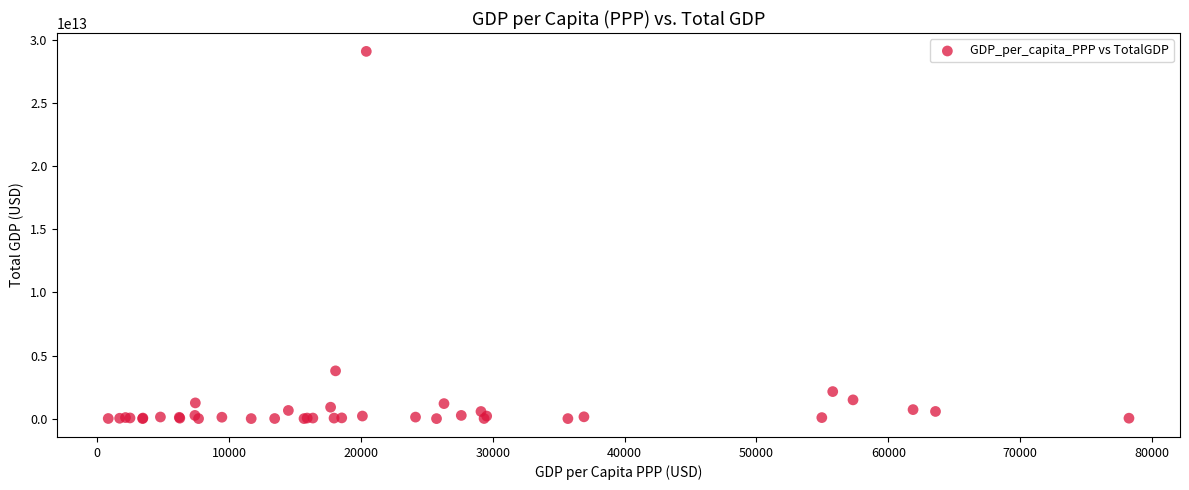

What Y value in the scatter plot is closest to 14555647443489?

3787768284767.8